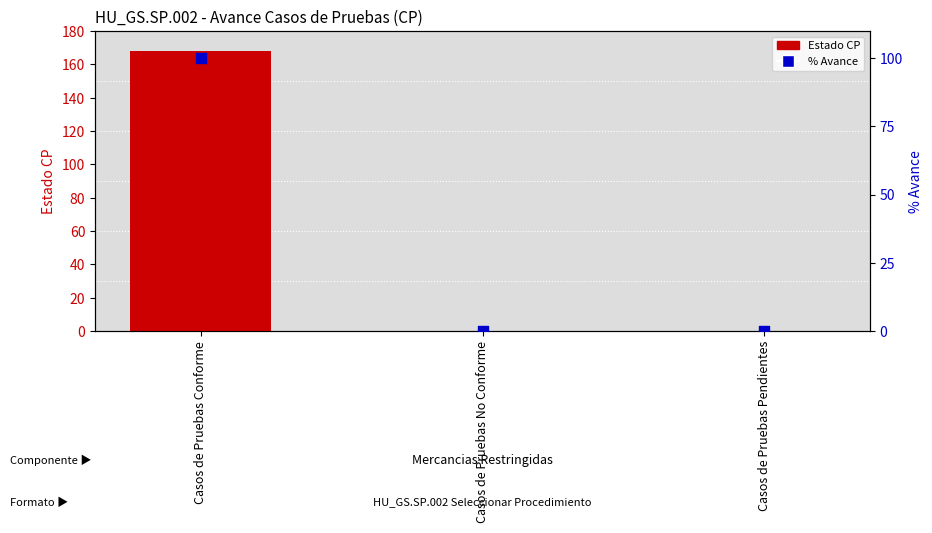

Which series contains the highest Y value?

Estado CP